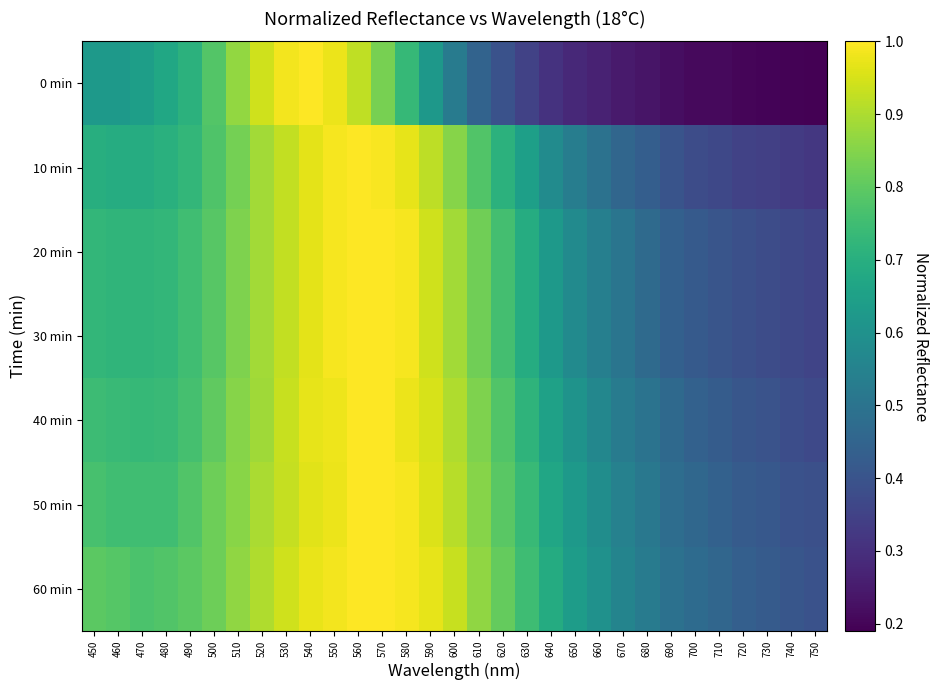

Which series has the widest spread of values?

0 min